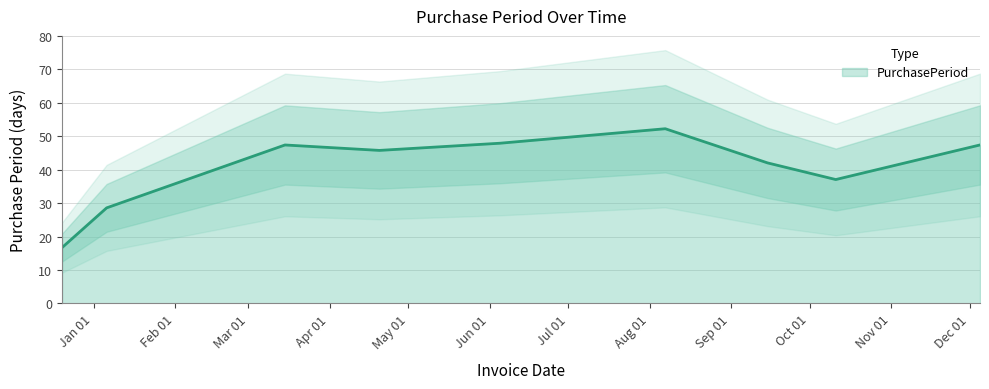

Between 2017-10-11 and 2017-01-06, which is larger?

2017-10-11